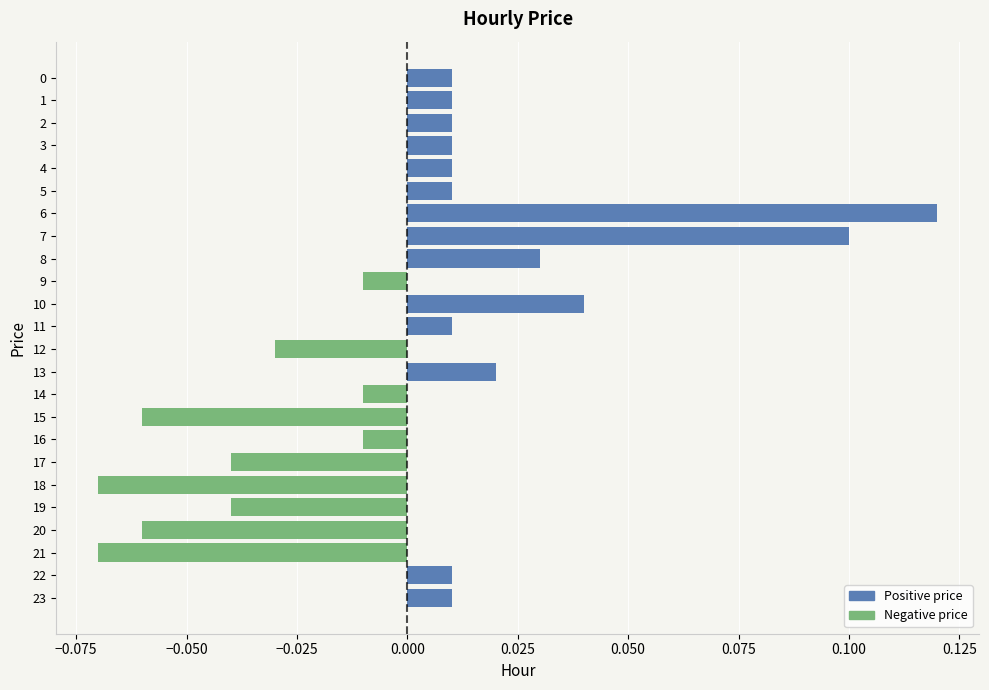

Rank the series at 9 from lowest to highest value.

Negative price, Positive price